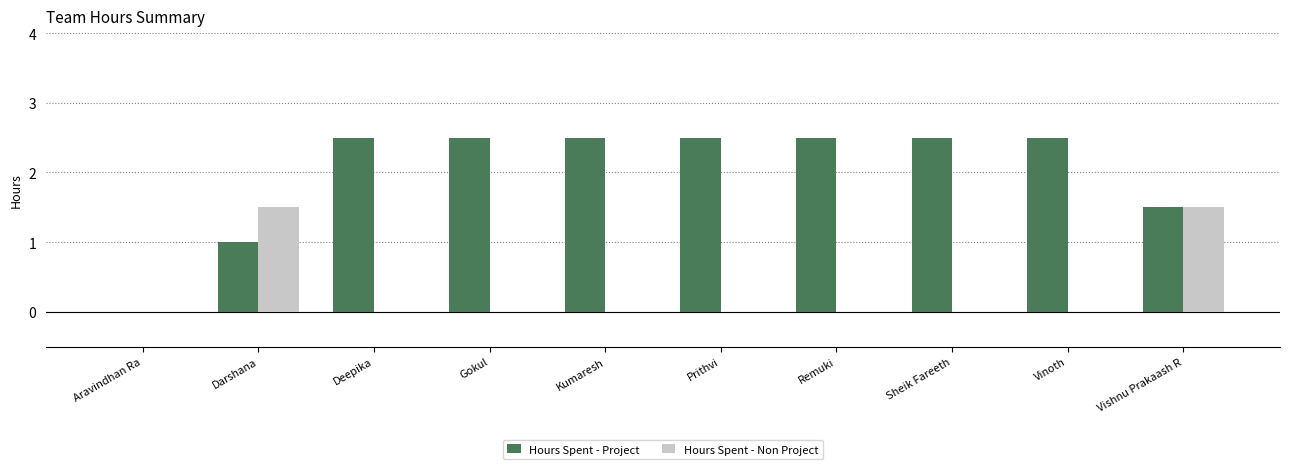

What is the maximum value shown in the chart?

2.5